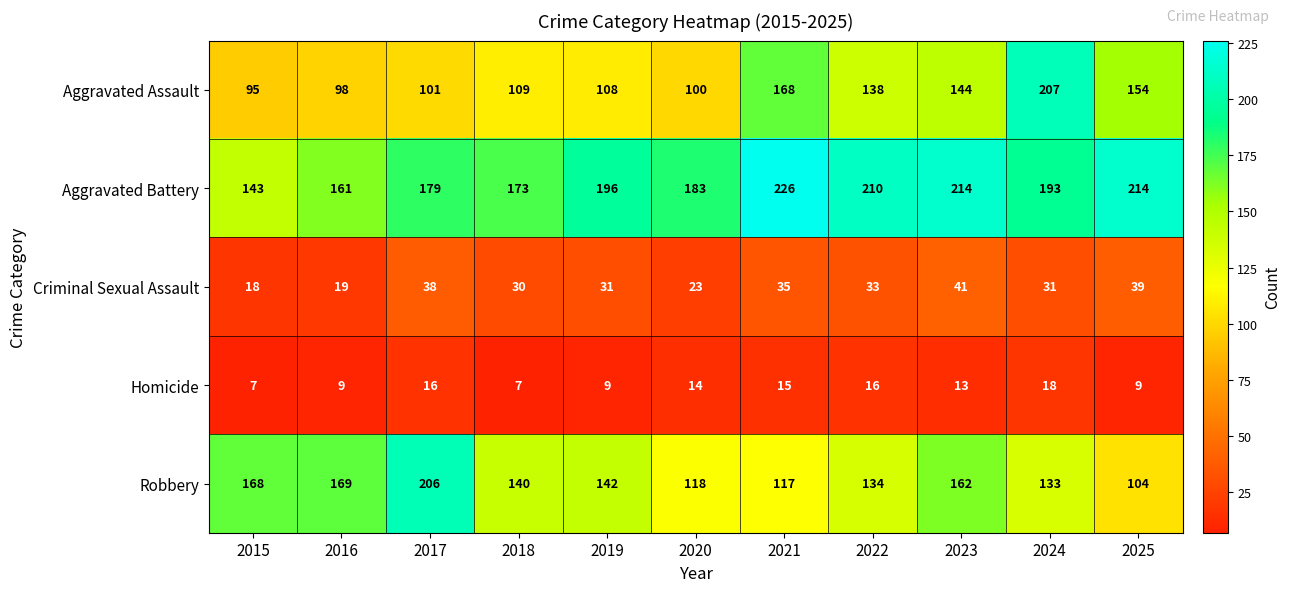

What is the difference between the Criminal Sexual Assault values at 2020 and 2022?

10